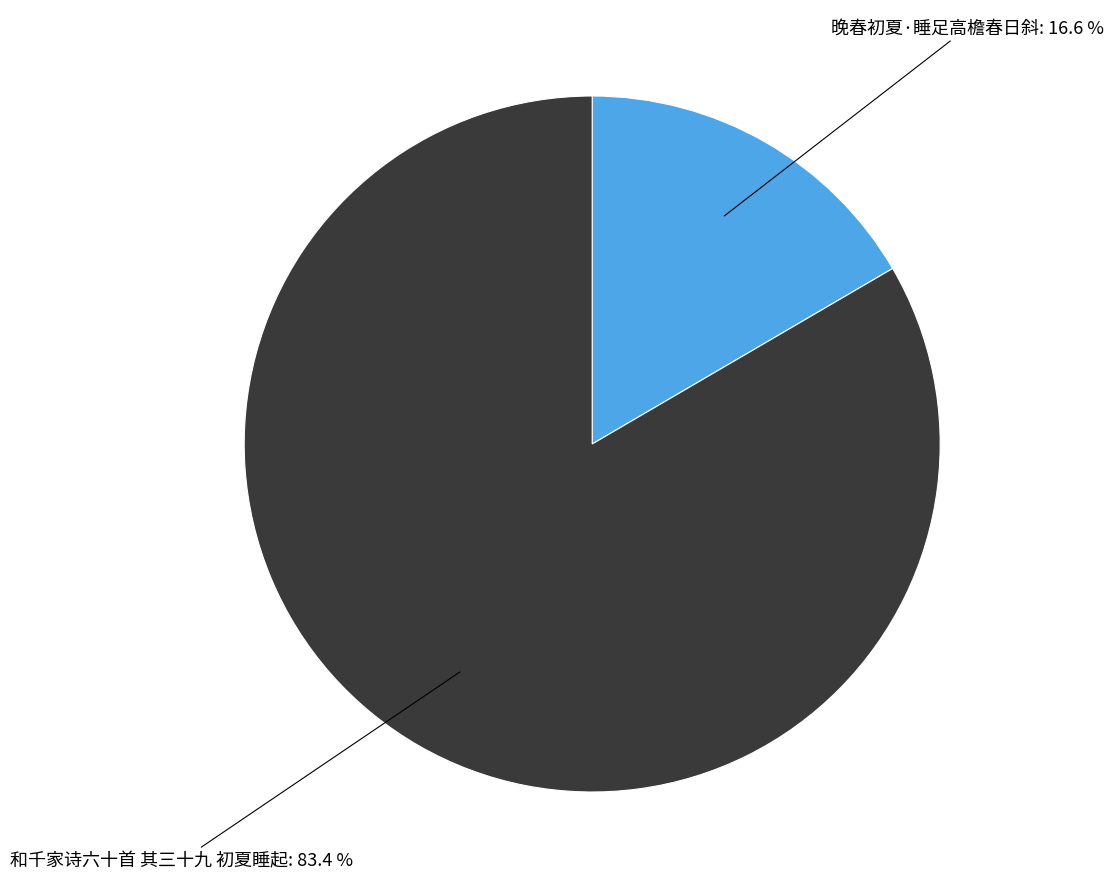

Count the number of slices in the pie.

2